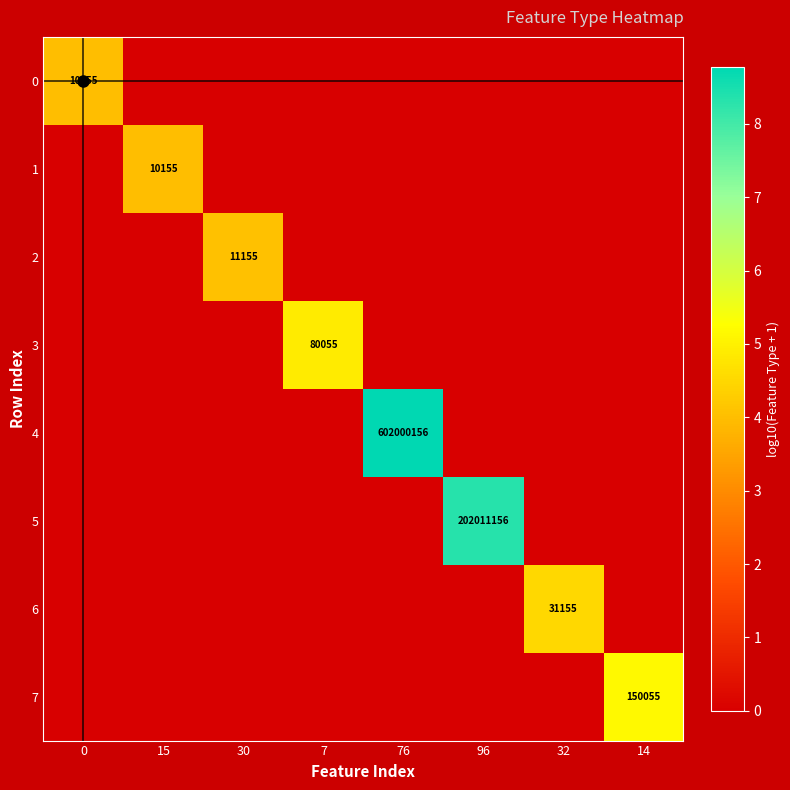

Between 30 and 76, which series saw the biggest shift?

4